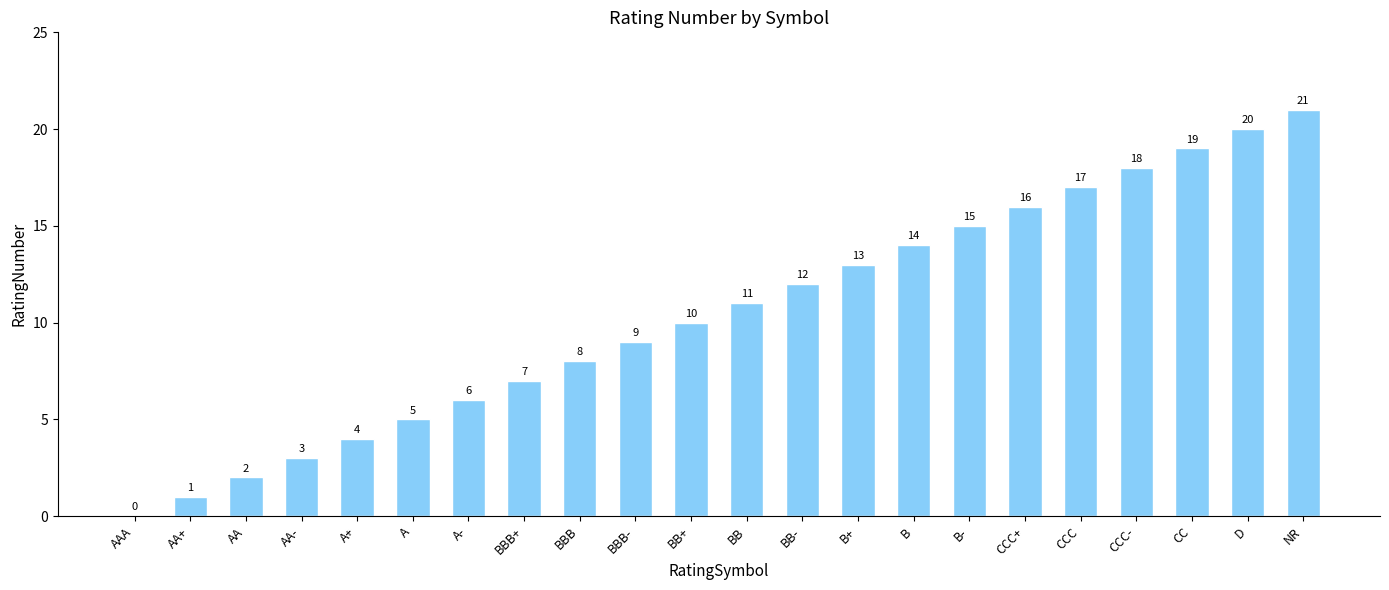

What is the sum of the values at B and D?

34